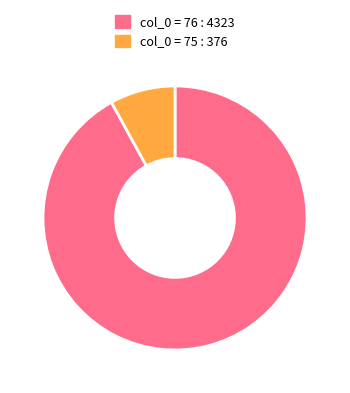

Is there any slice that represents more than half of the pie?

Yes